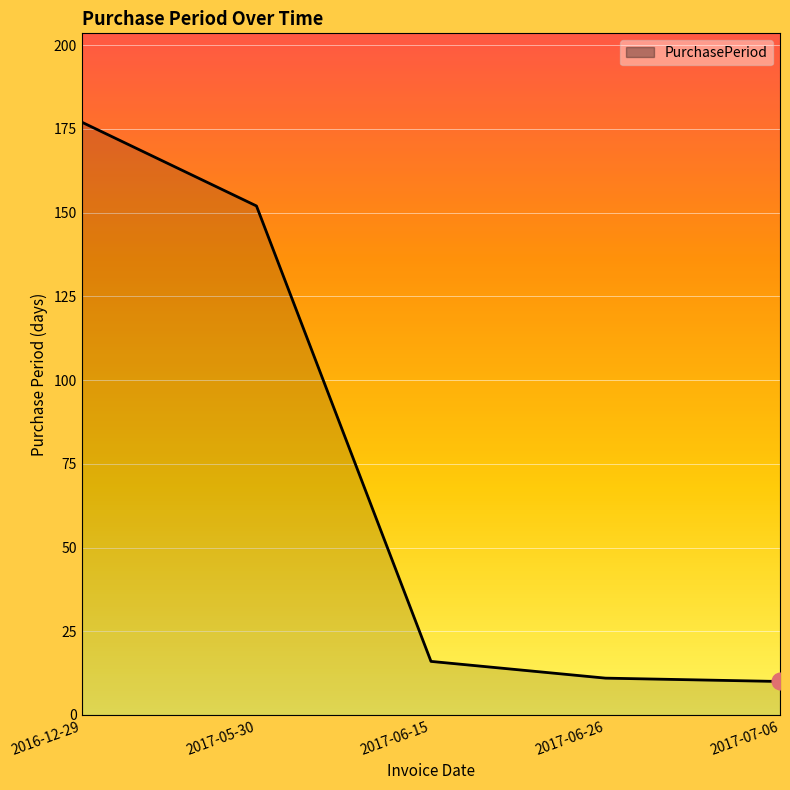

What is the average value?

73